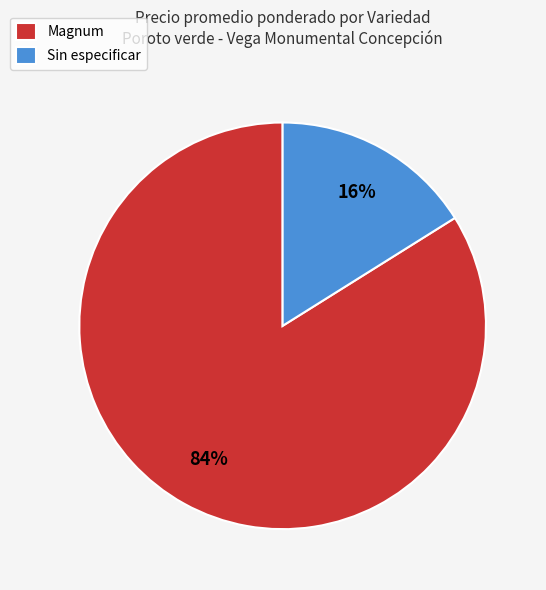

Between Magnum and Sin especificar, which is larger?

Magnum